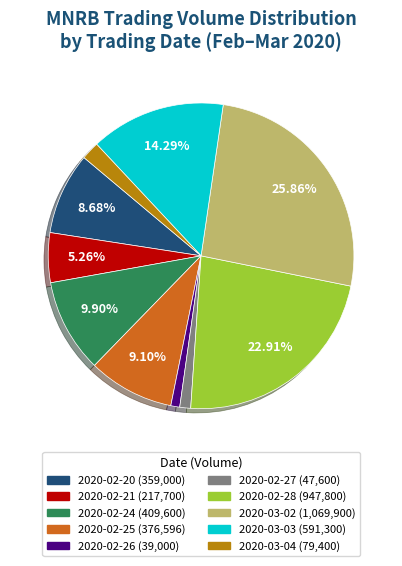

Combined, do 2020-02-26 and 2020-03-02 account for over 50%?

No